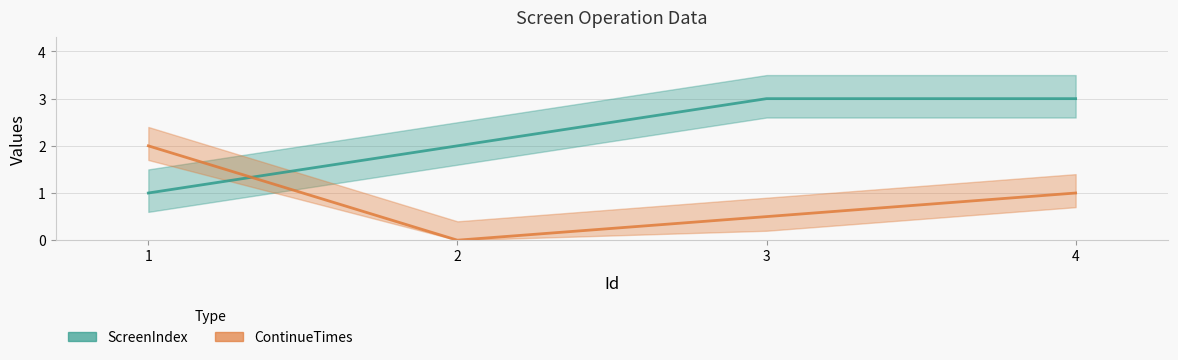

Does the chart have visible grid lines?

Yes